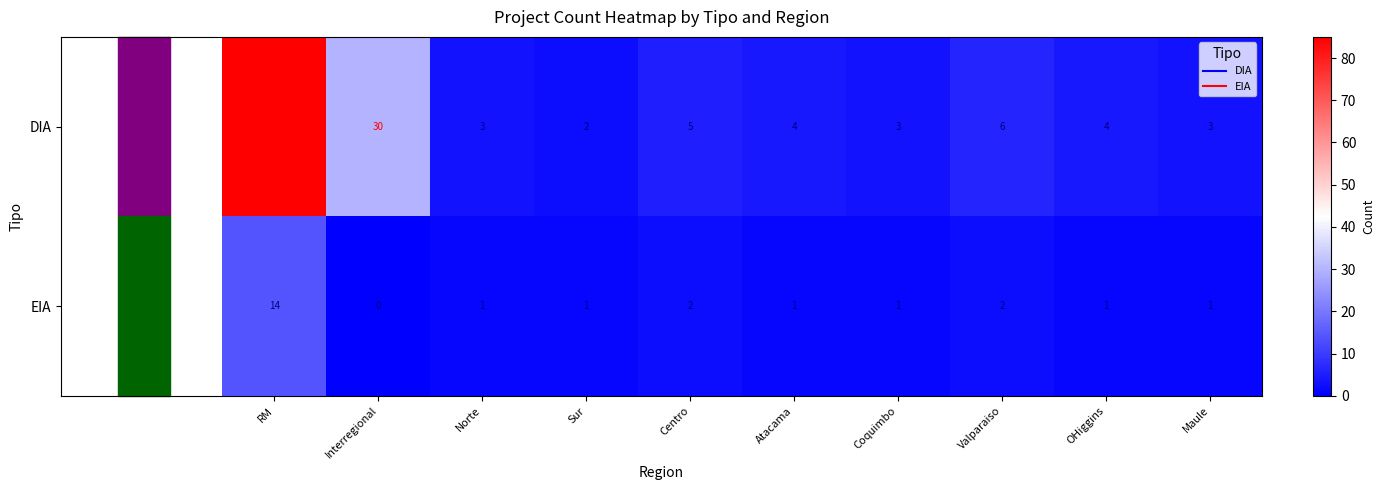

Which series has the widest spread of values?

DIA